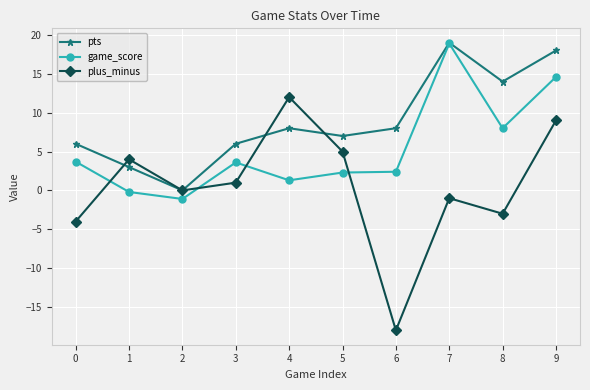

At which category does game_score reach its first local valley?

2